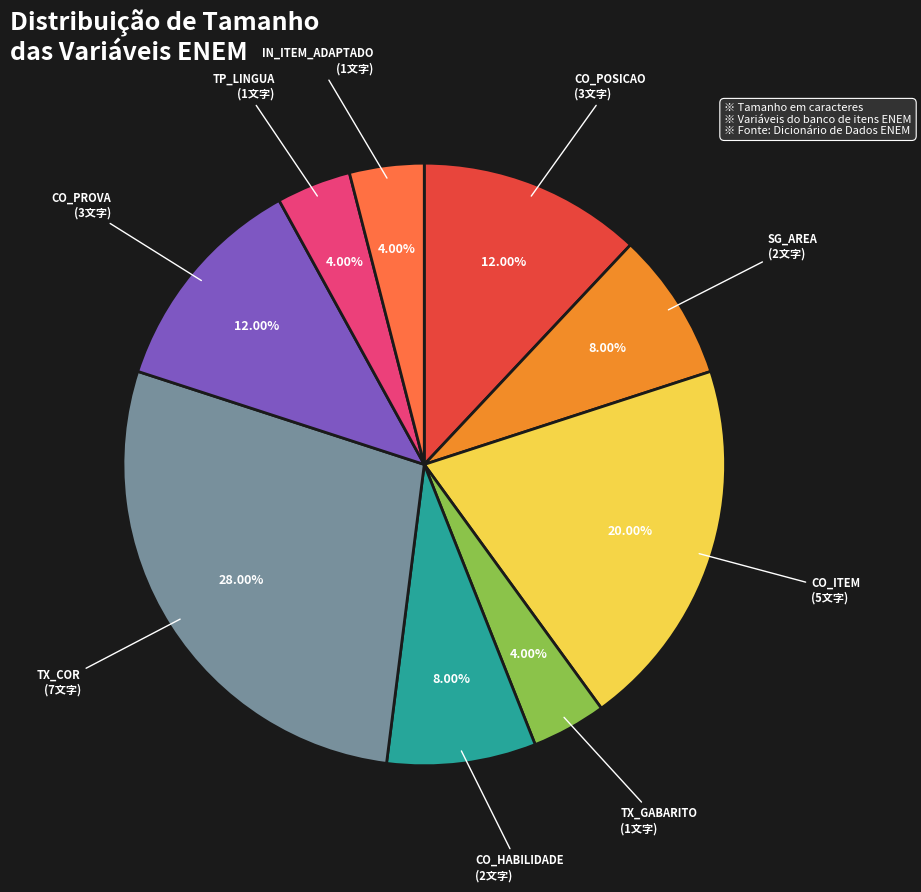

Is there any slice that represents more than half of the pie?

No